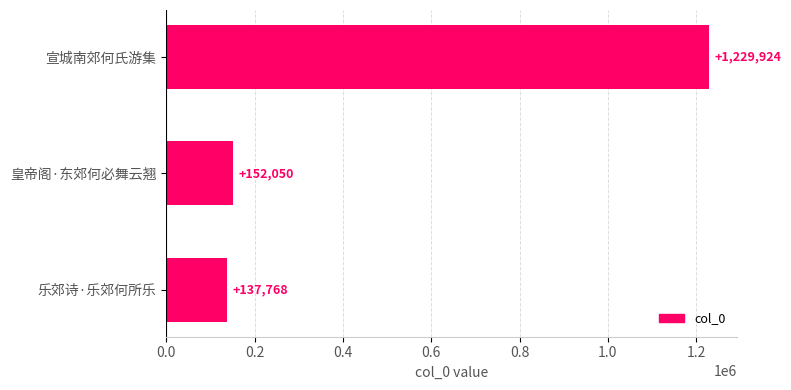

What is the difference between the maximum and minimum values?

1092156